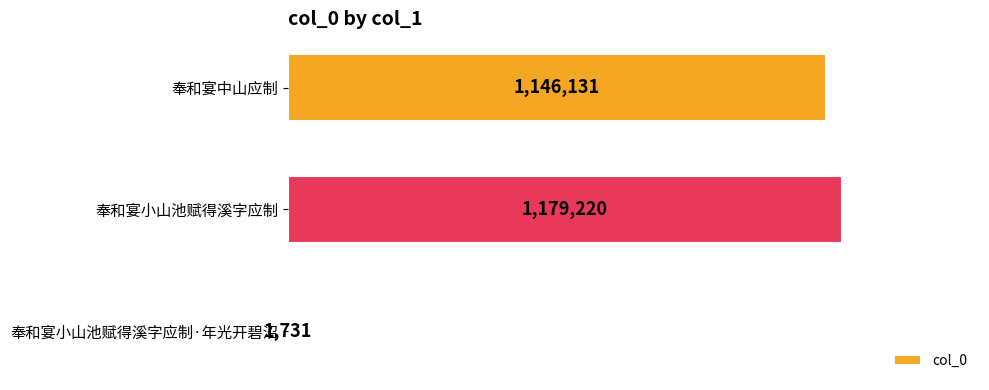

What is the difference between the maximum and minimum values?

1177489